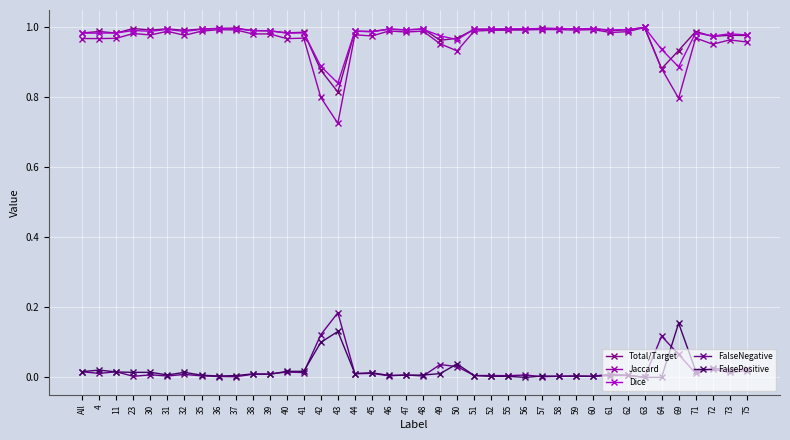

What is the label of the 19th point from the left?

46